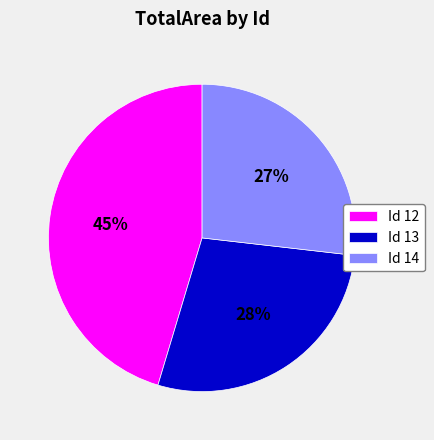

Do Id 13 and Id 14 together represent more than half of the pie?

Yes